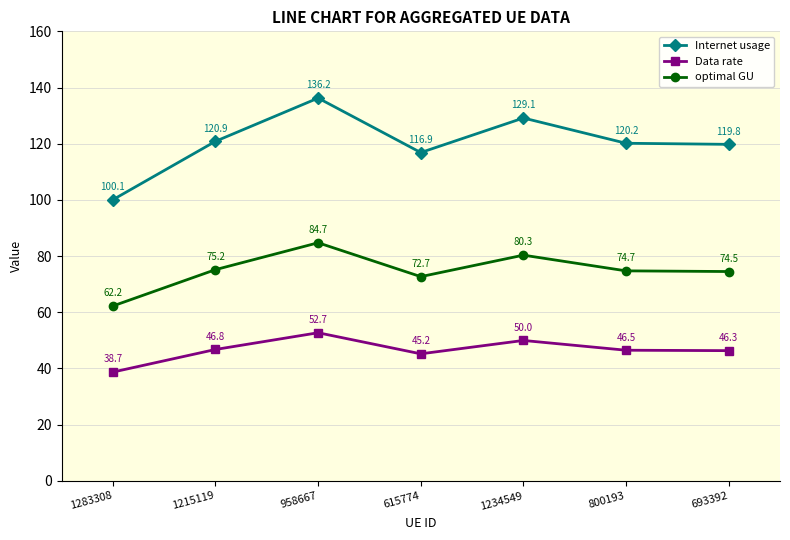

True or false: optimal GU has more than 1 points higher than both neighbors.

True